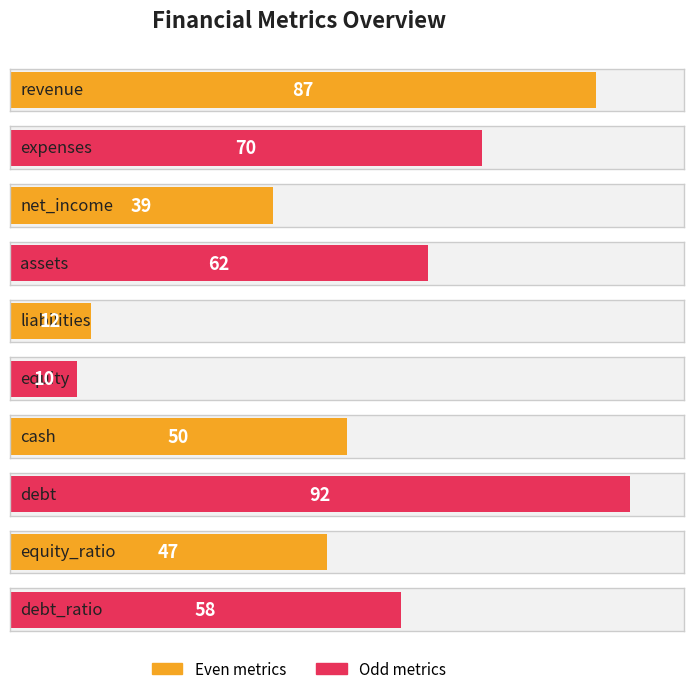

The value at assets is 86. True or false?

False